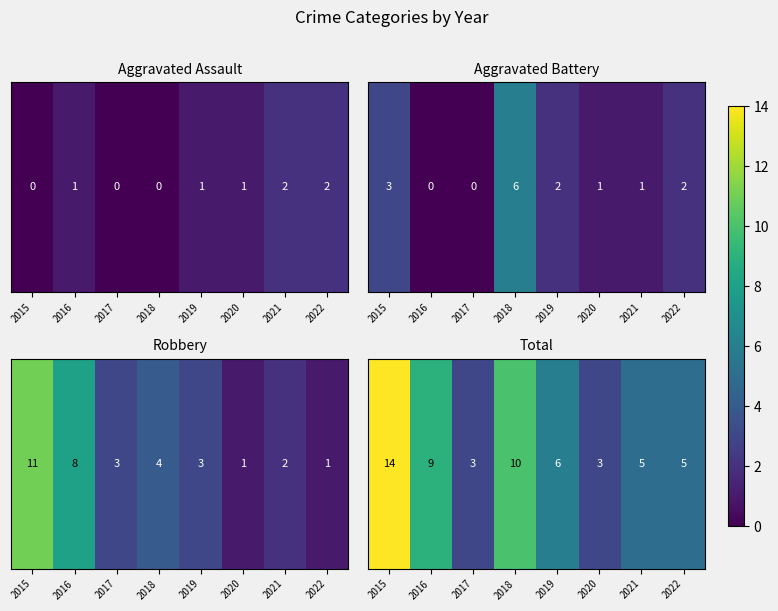

Where does the data first go above 6?

2015